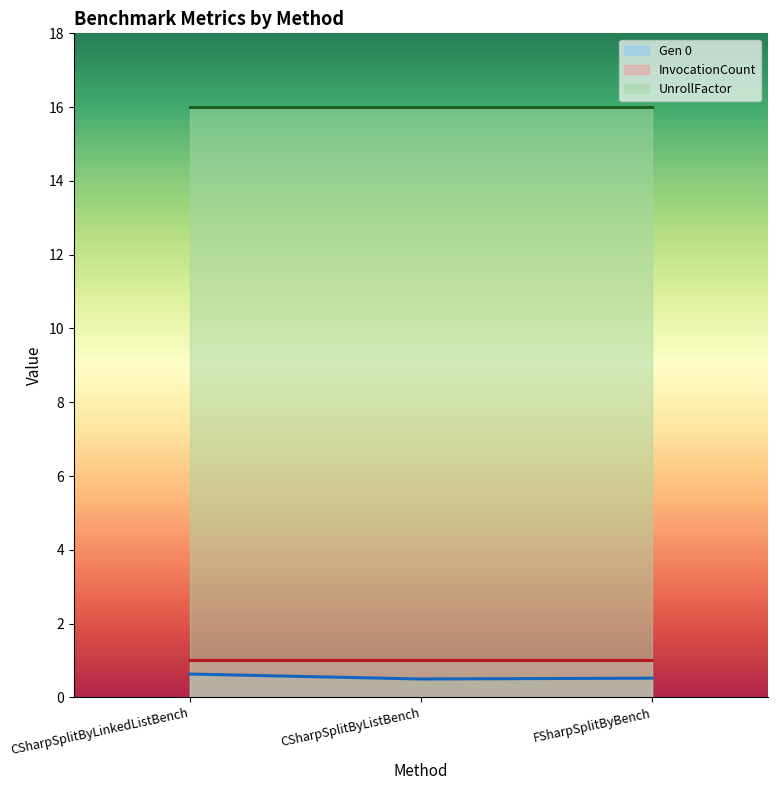

Between CSharpSplitByListBench and FSharpSplitByBench, which series saw the biggest shift?

Gen 0